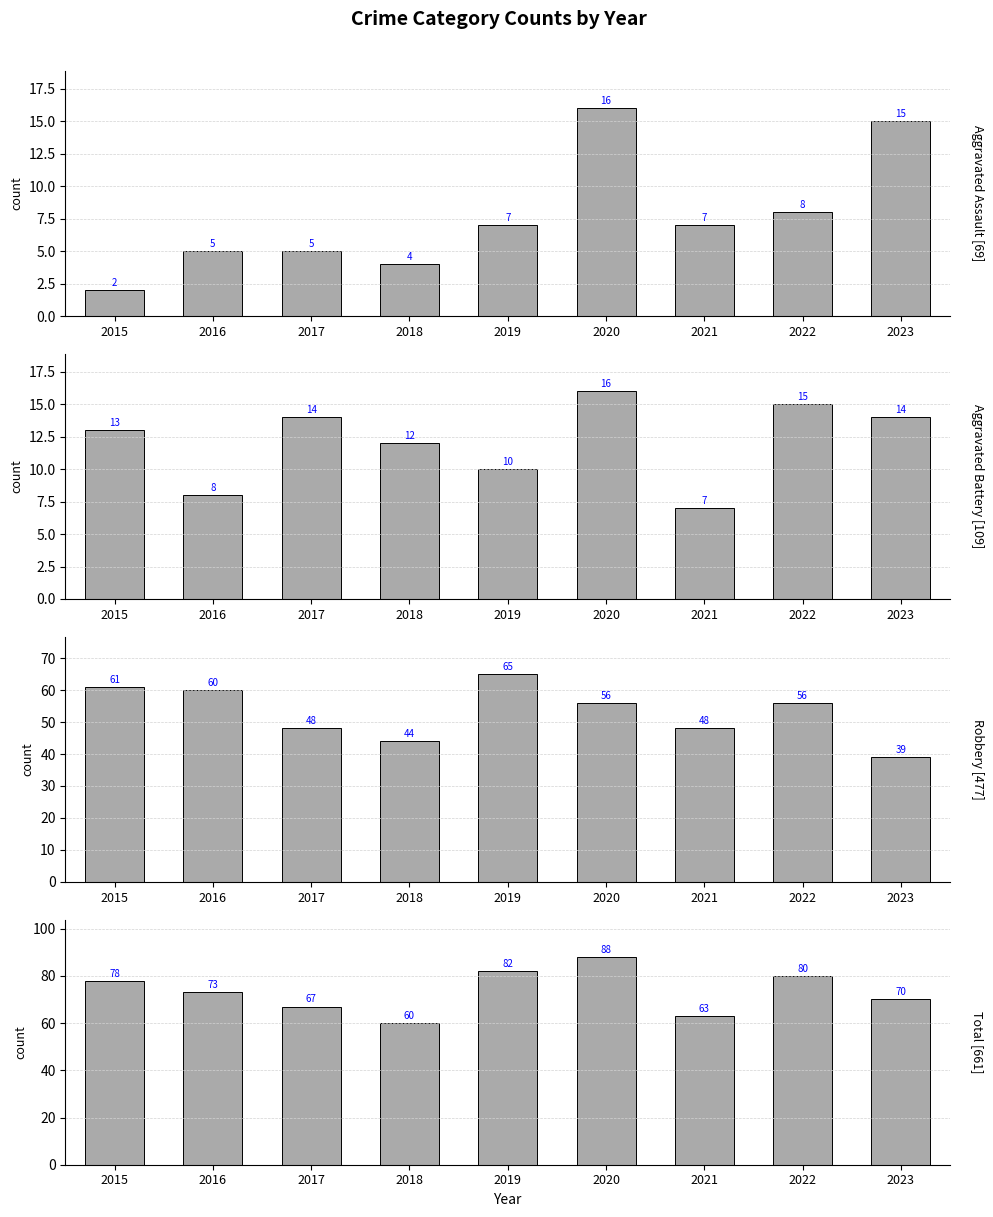

What are all the series names shown in the legend?

Aggravated Assault, Aggravated Battery, Robbery, Total